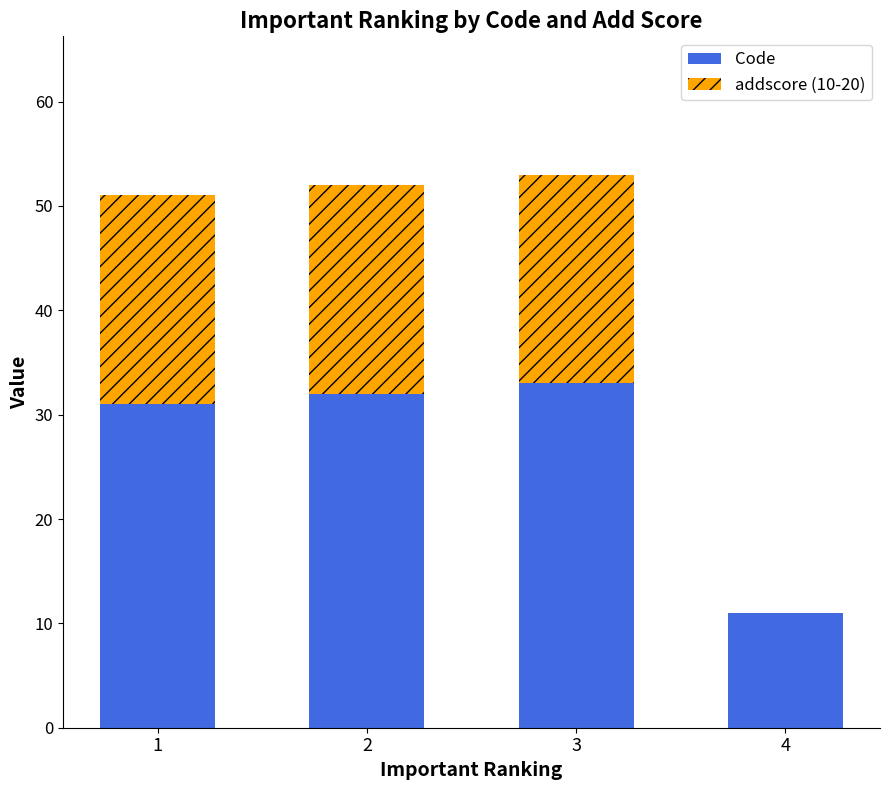

True or false: Code has a value of 12 at 1.

False